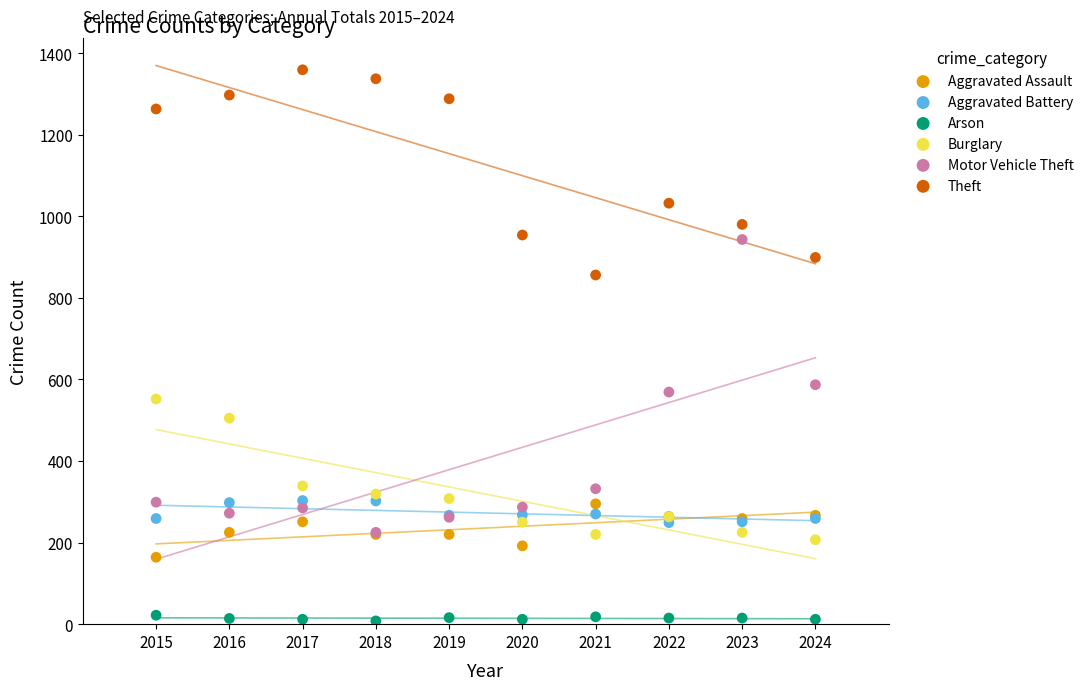

Which series reaches the maximum Y coordinate?

Theft